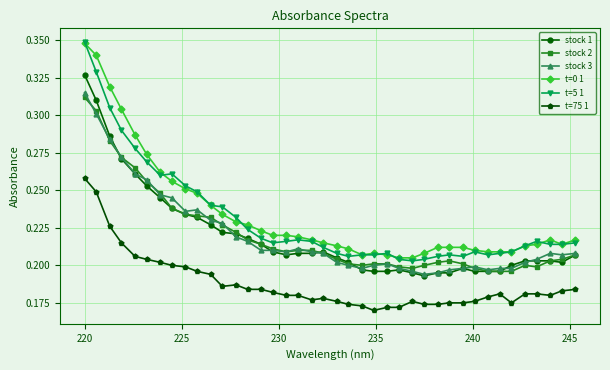

Which series has the largest range (max minus min)?

t=5 1